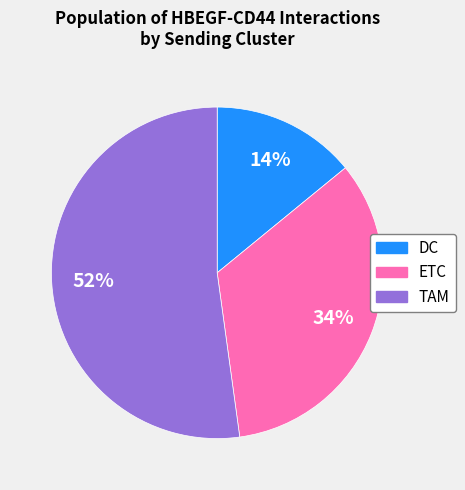

Which slice is the smallest?

DC